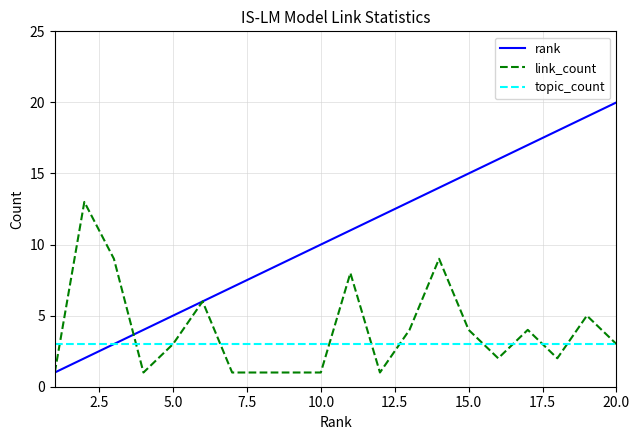

What is the greatest value displayed?

20